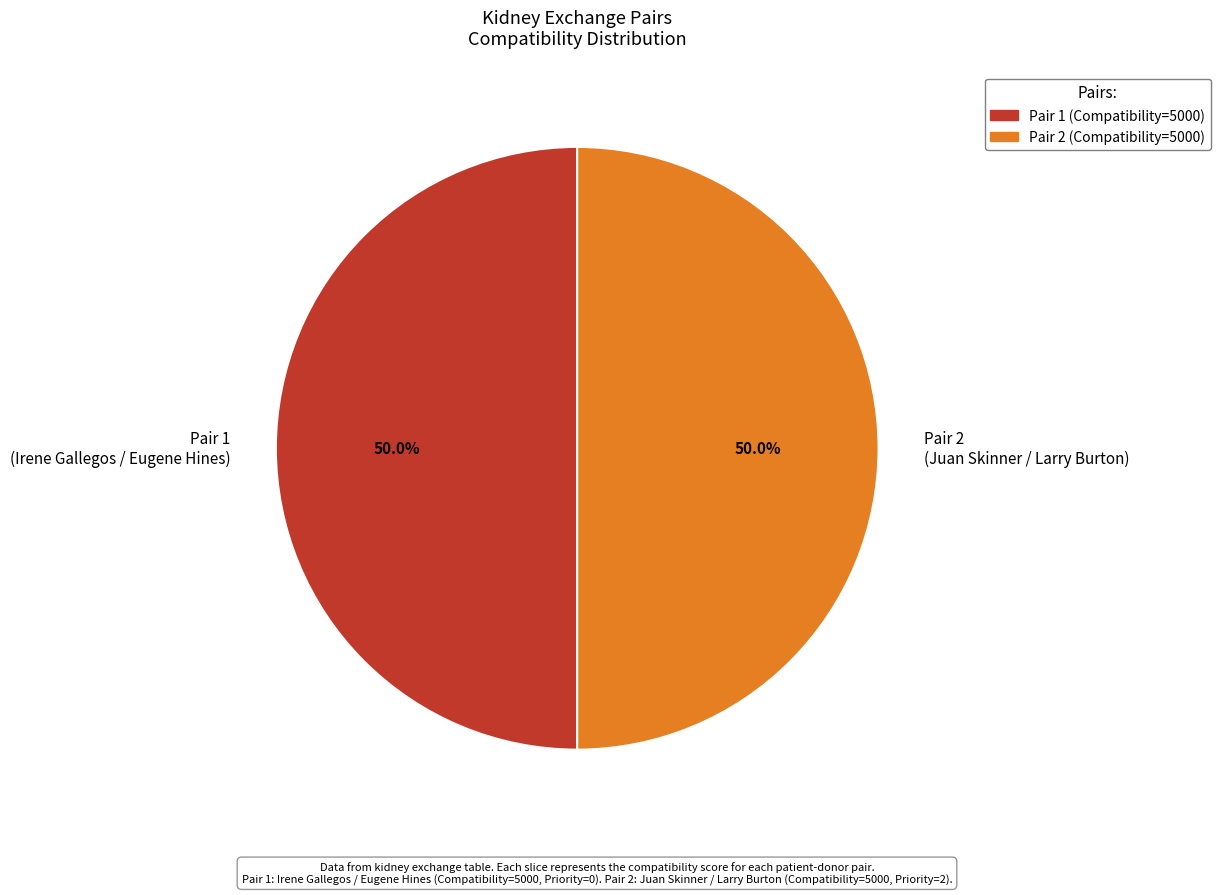

What is the ratio of the value at Pair 1 (Irene Gallegos / Eugene Hines) to the value at Pair 2 (Juan Skinner / Larry Burton)?

1.0